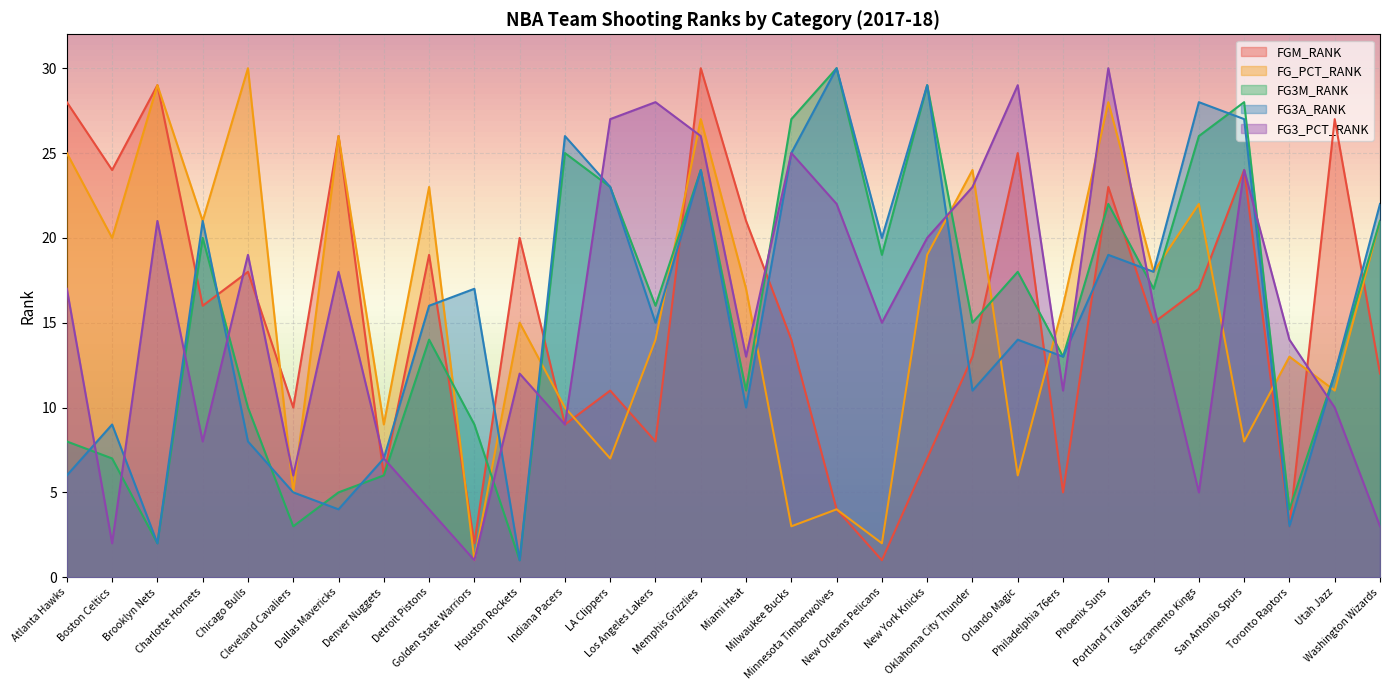

True or false: FGM_RANK and FG3A_RANK intersect in this chart.

True